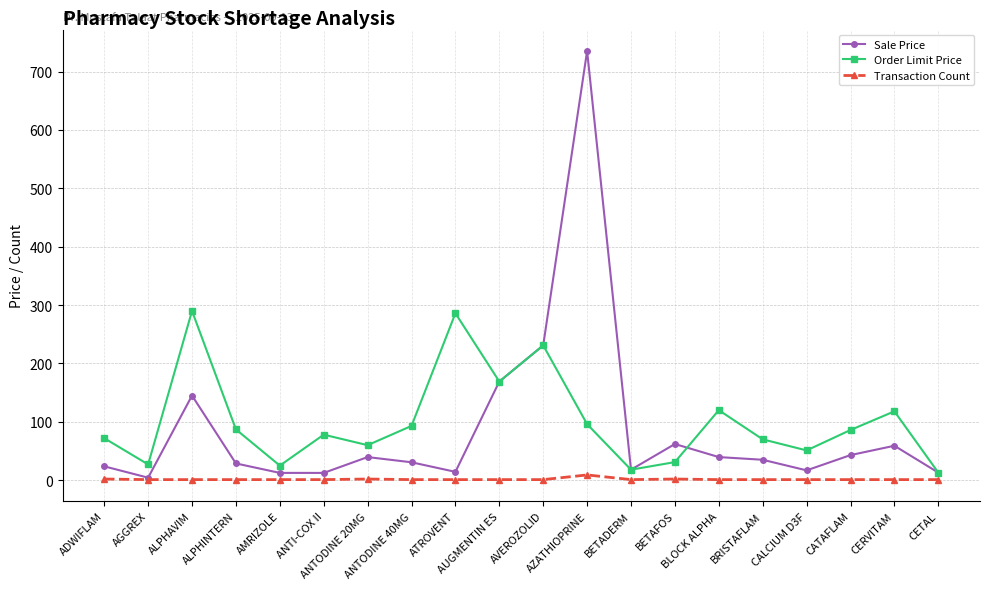

The Order Limit Price series shows 51.0 at CALCIUM D3F. True or false?

True